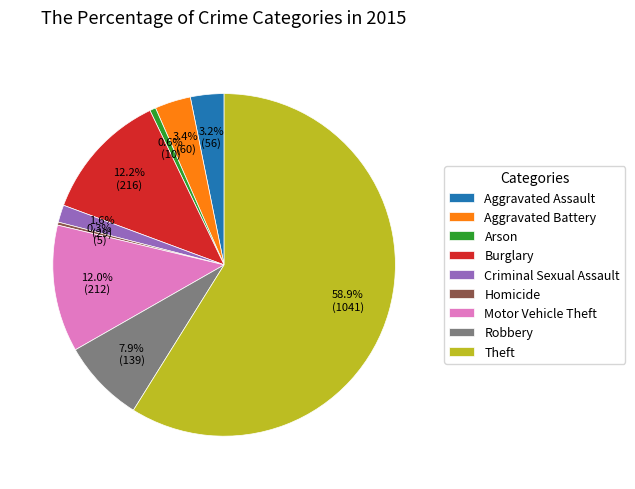

To the nearest percent, what is the combined percentage of Burglary and Arson?

13%